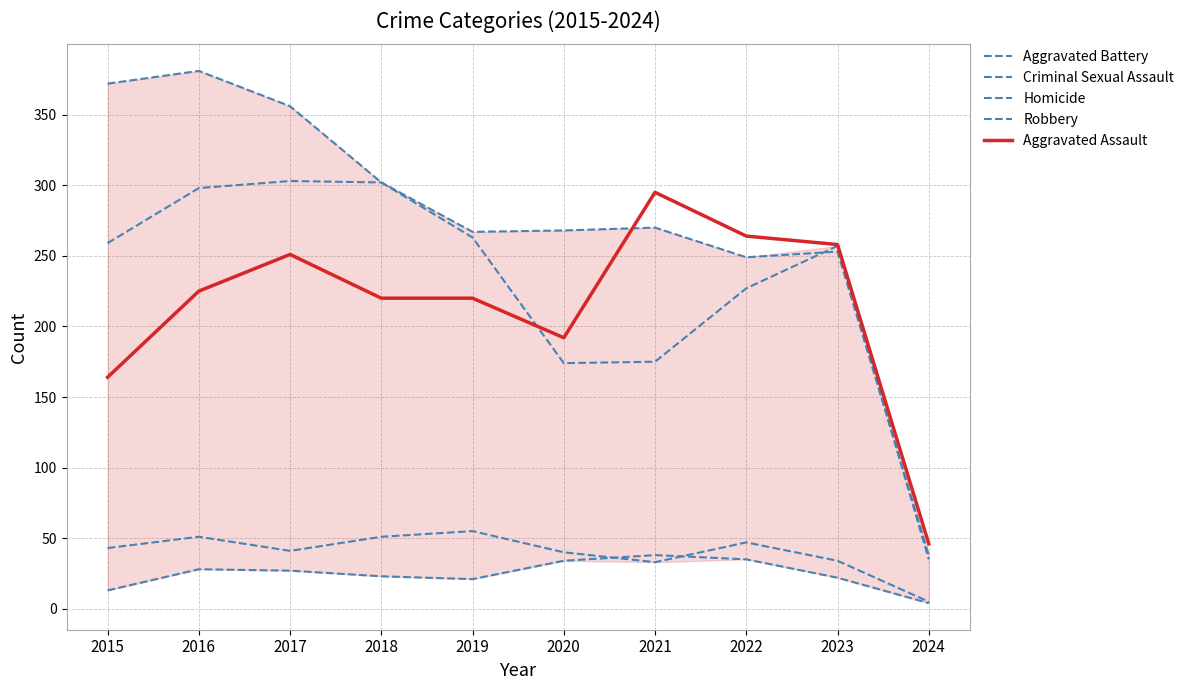

Does the chart display data point markers on the line(s)?

No